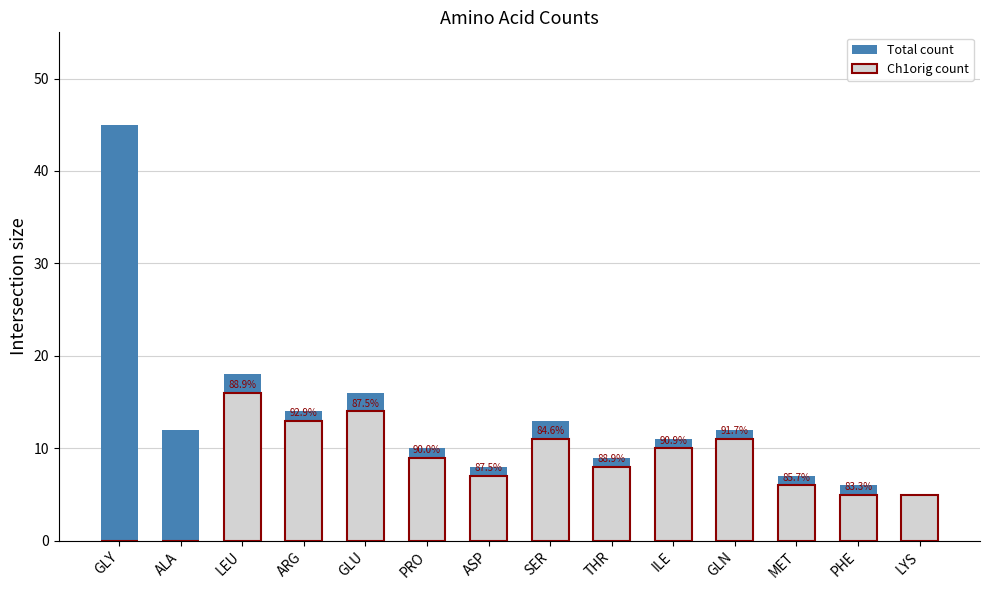

The value of Total count at ALA is 6. True or false?

False